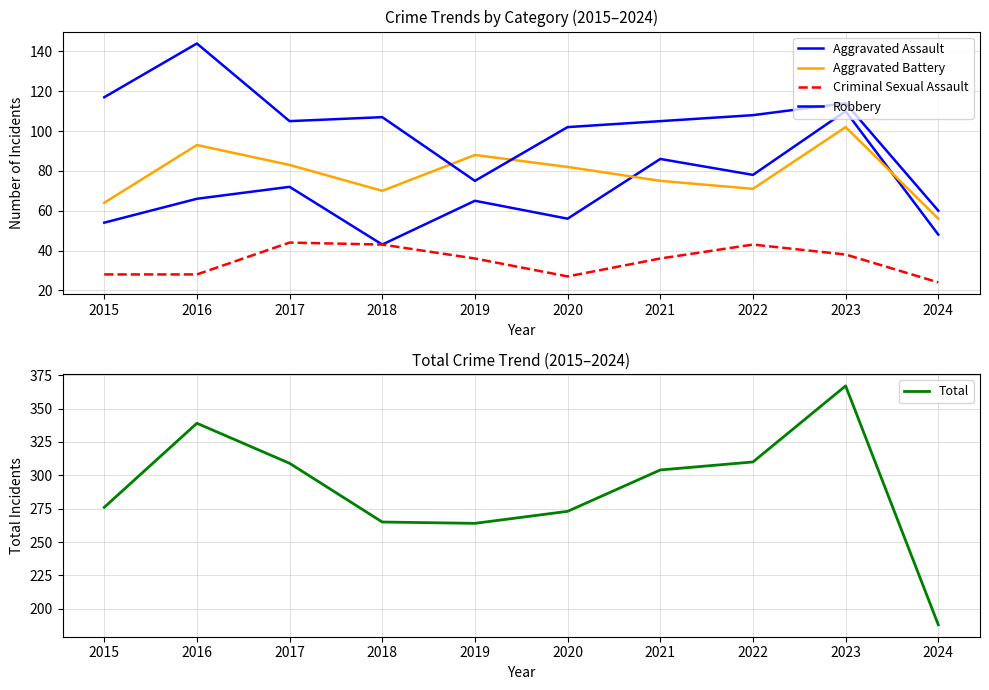

How many lines are shown in the chart?

5